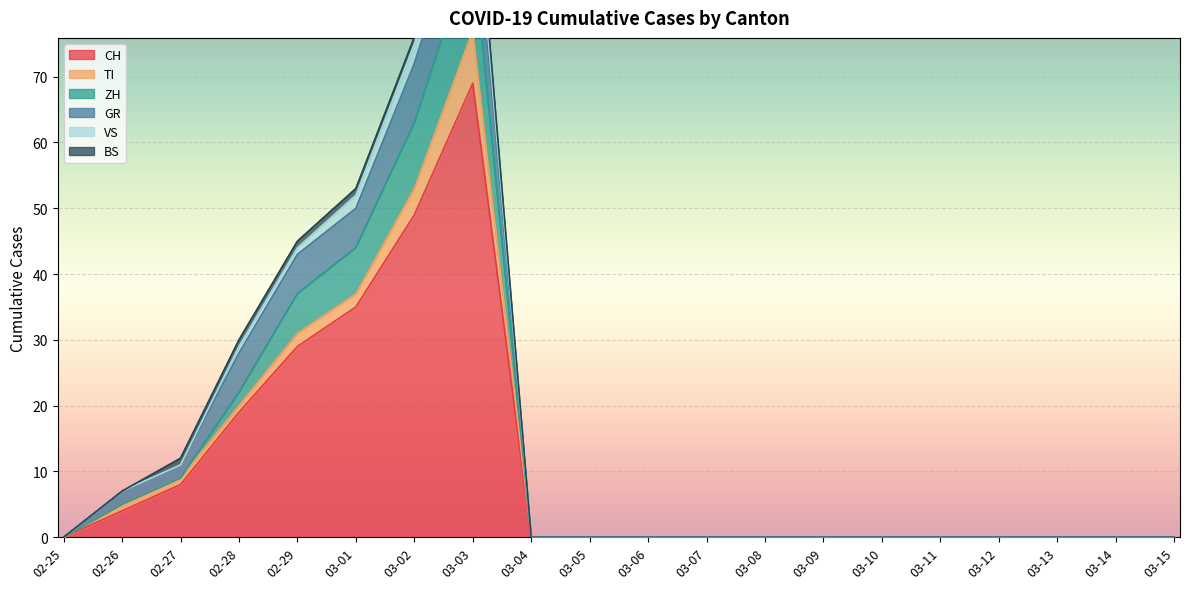

True or false: CH and VS intersect in this chart.

False